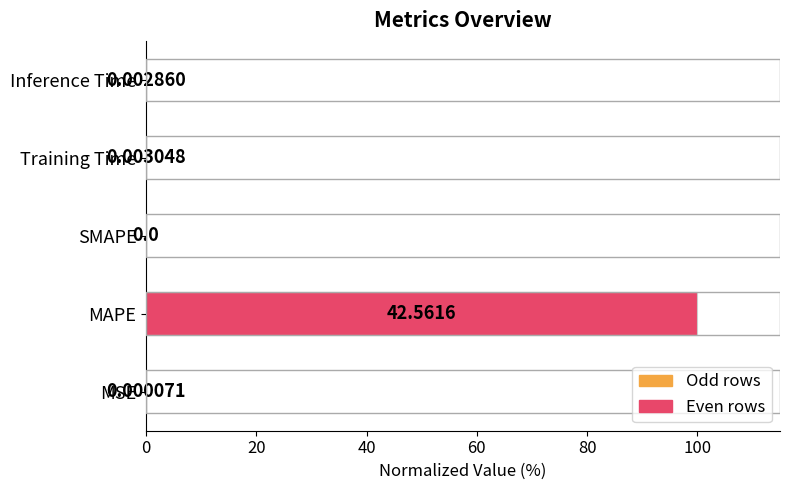

What is the maximum value shown in the chart?

100.0